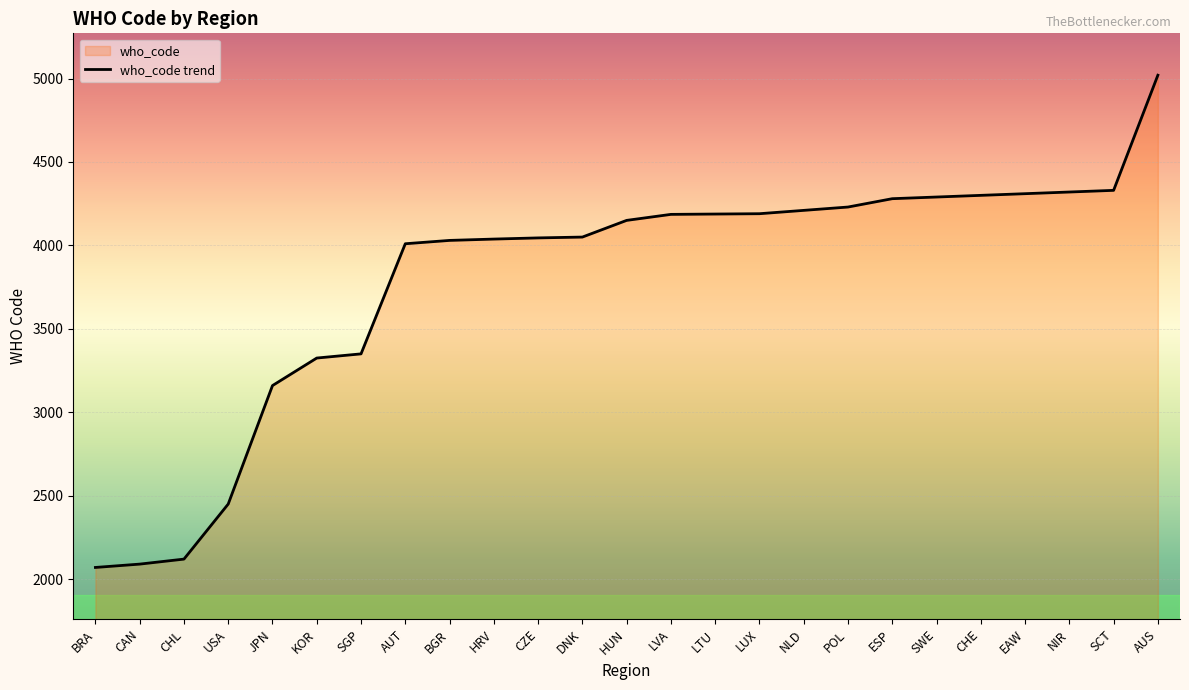

What position from the left is NIR?

23